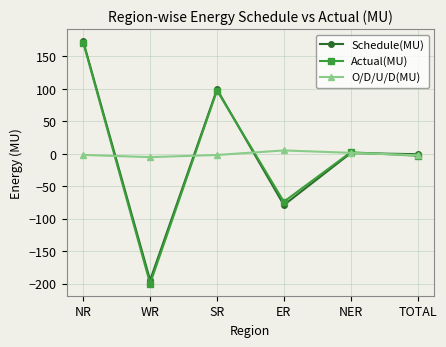

Which category has the highest value in the Schedule(MU) series?

NR